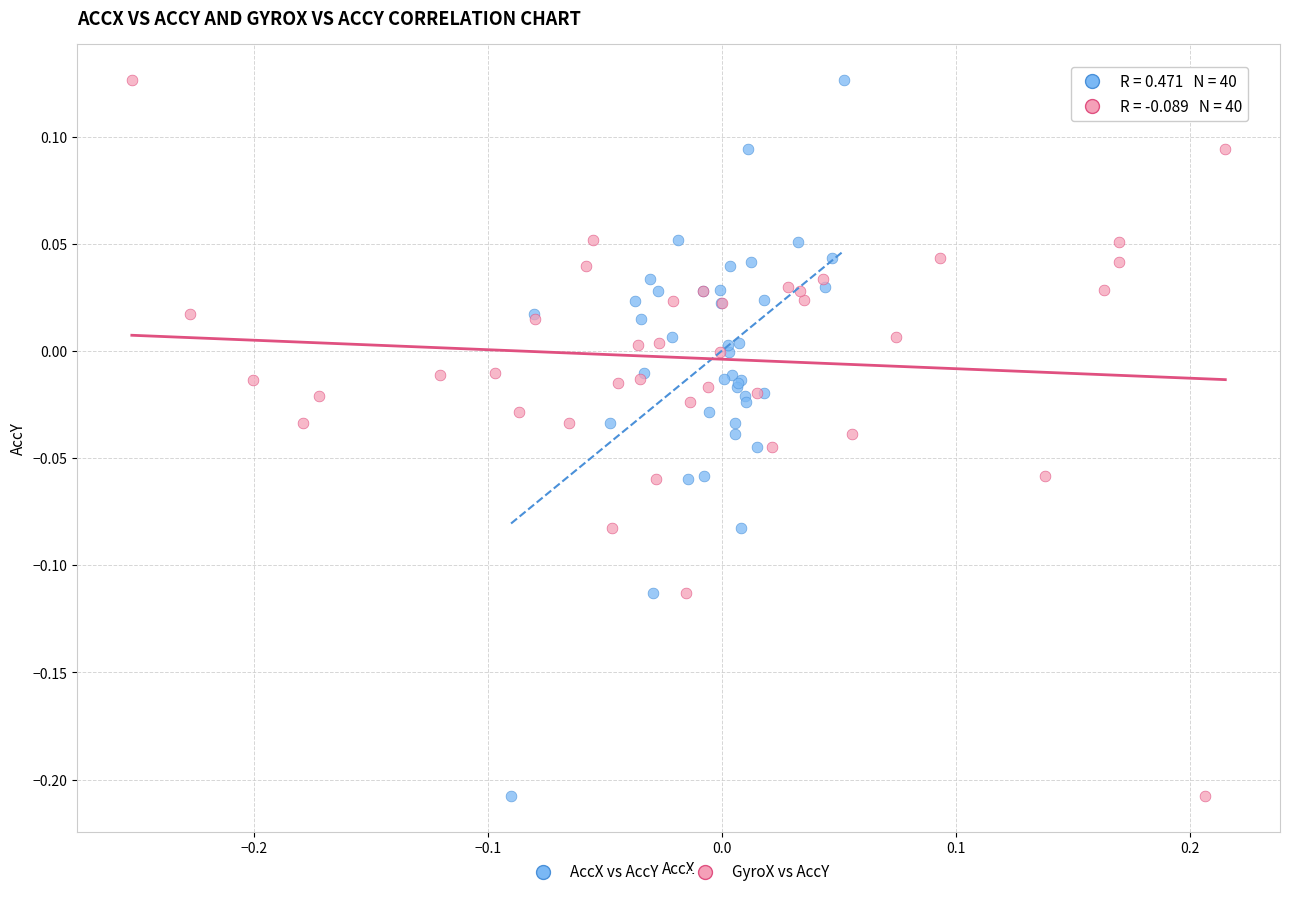

What are all the series names shown in the legend?

AccX vs AccY, GyroX vs AccY